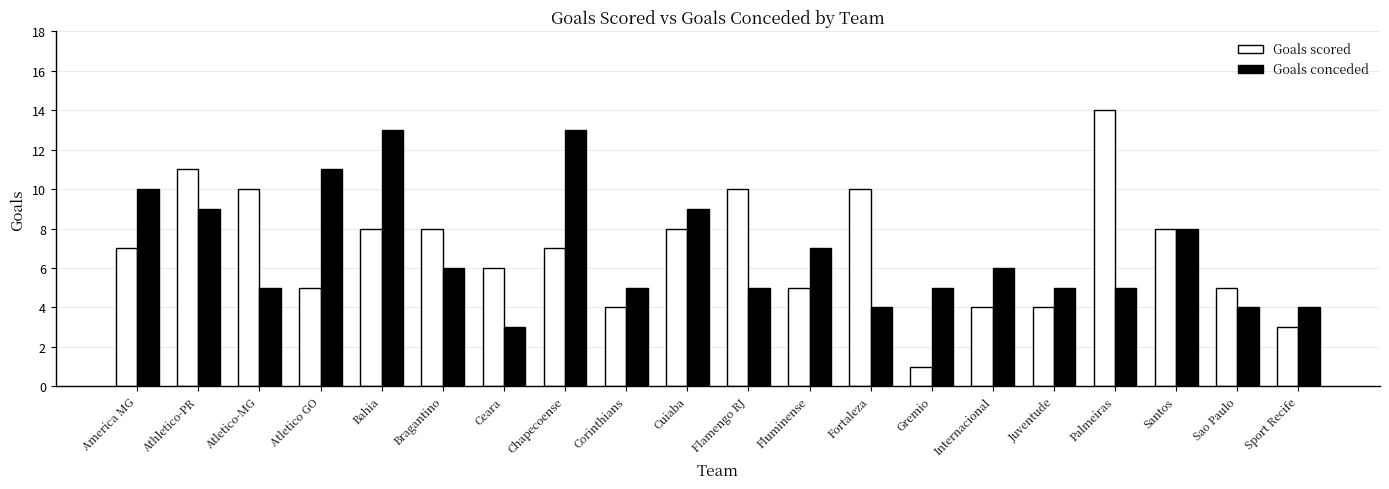

What is the sum of the Goals scored values at America MG and Gremio?

8